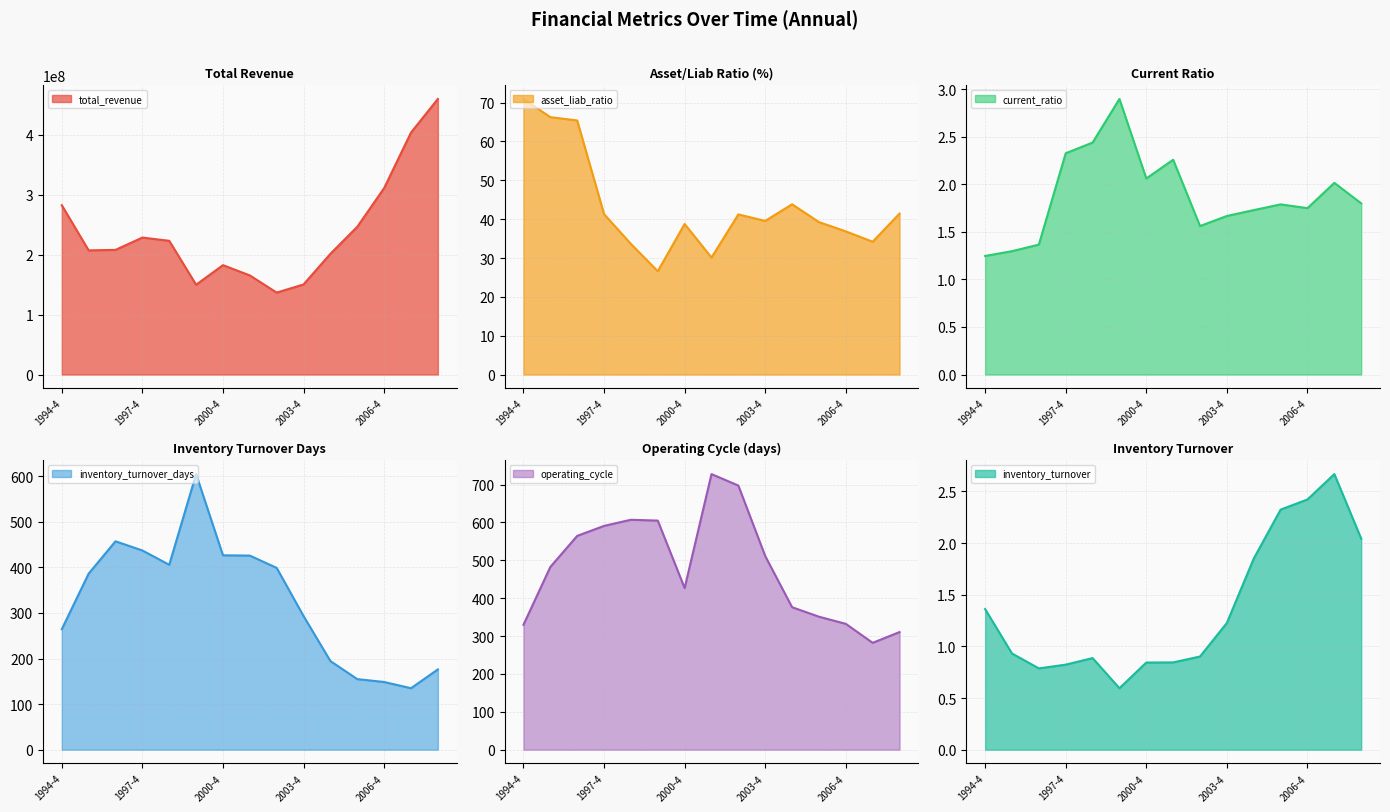

What is the difference between the second highest and second lowest values in the inventory_turnover series?

1.6